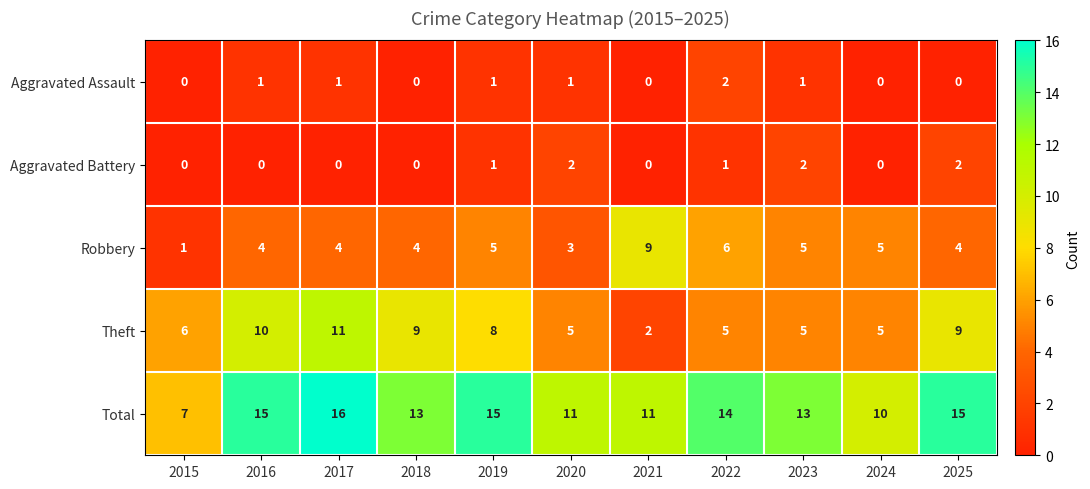

What is the sum of all Robbery values?

50